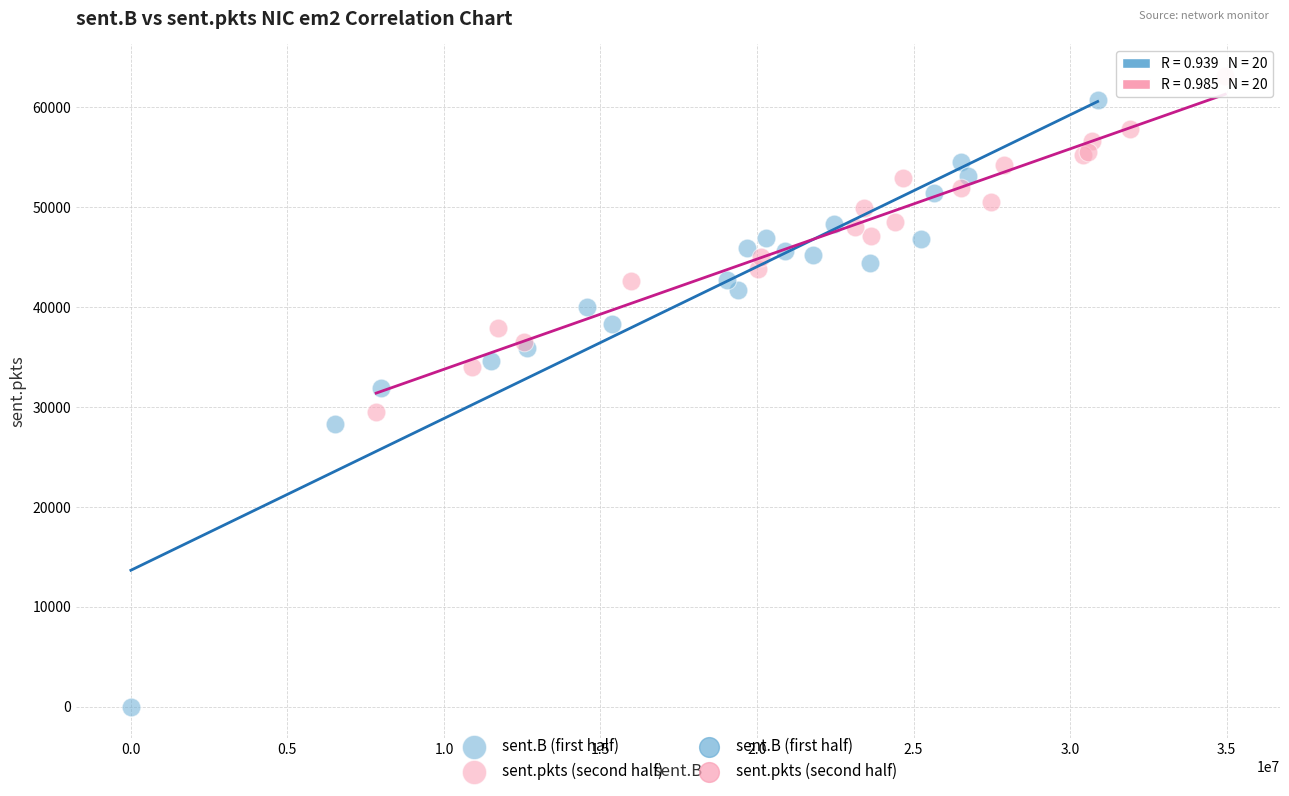

Which series reaches the minimum Y coordinate?

sent.B (first half)